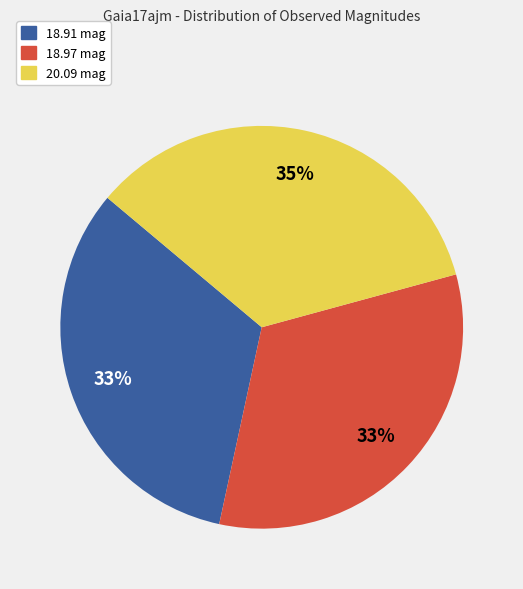

To the nearest percent, what is the average slice percentage?

33%